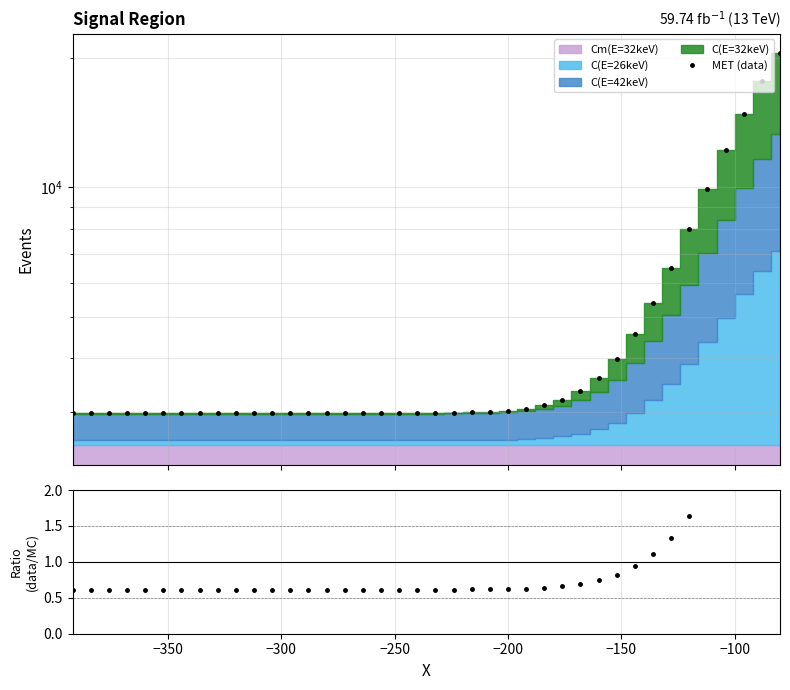

True or false: MET (data) and Ratio (data/MC) cross at least once.

False